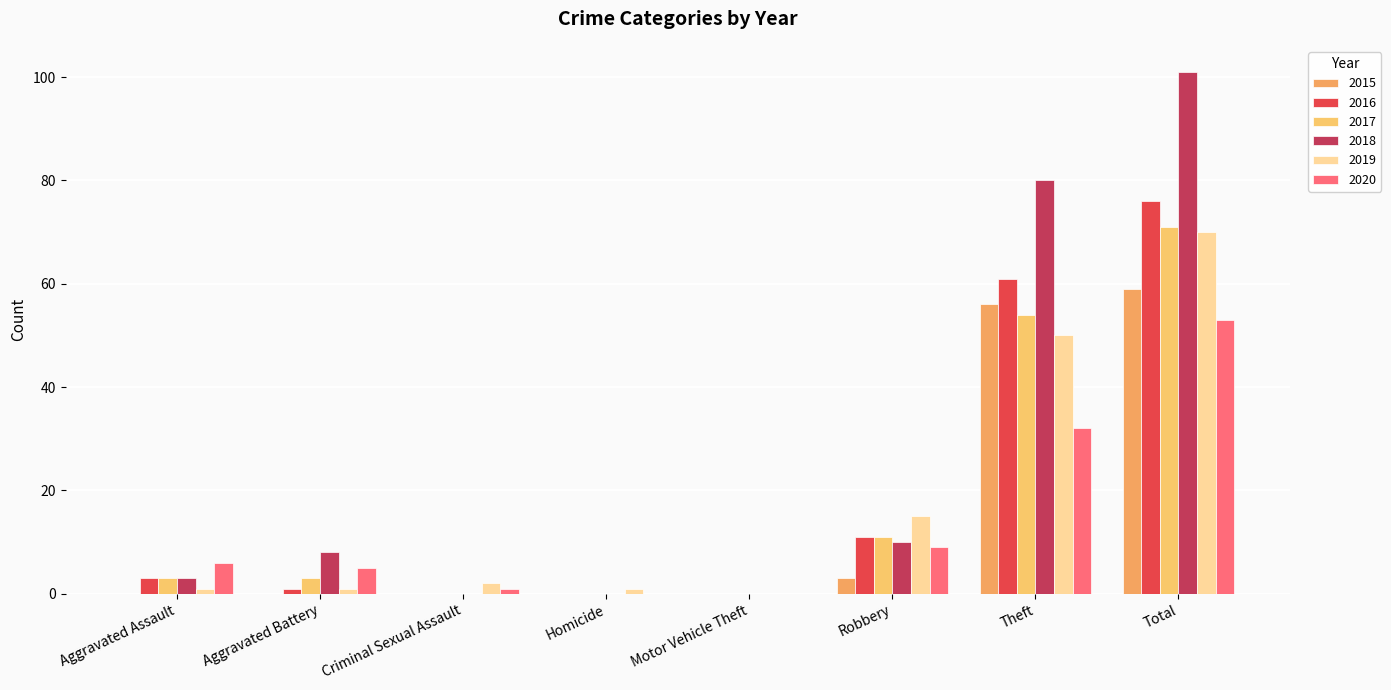

What is the label of the 8th bar from the left?

Total